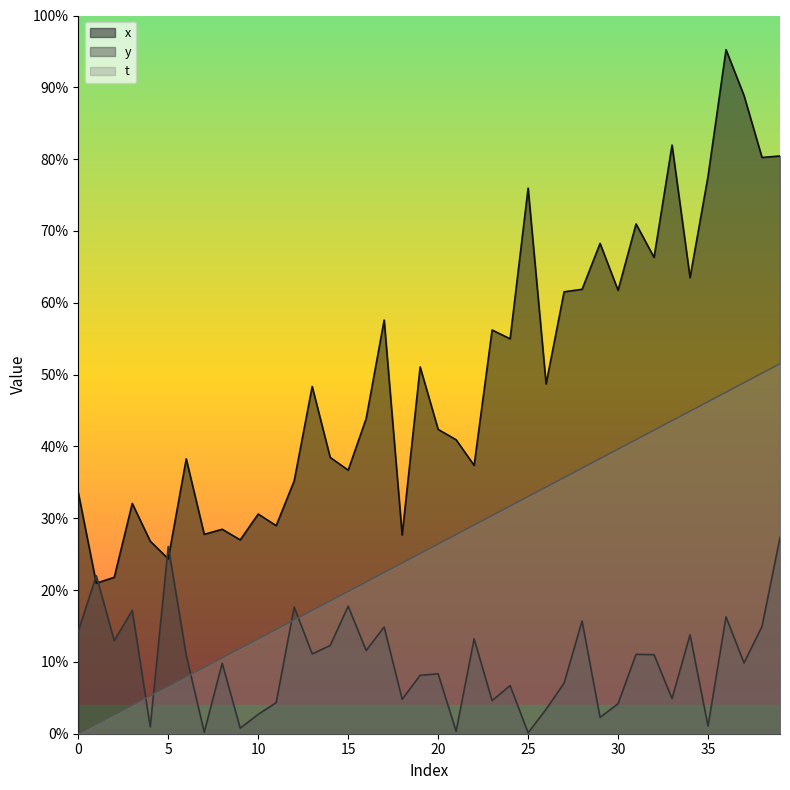

Between 16 and 32, which series saw the biggest shift?

x